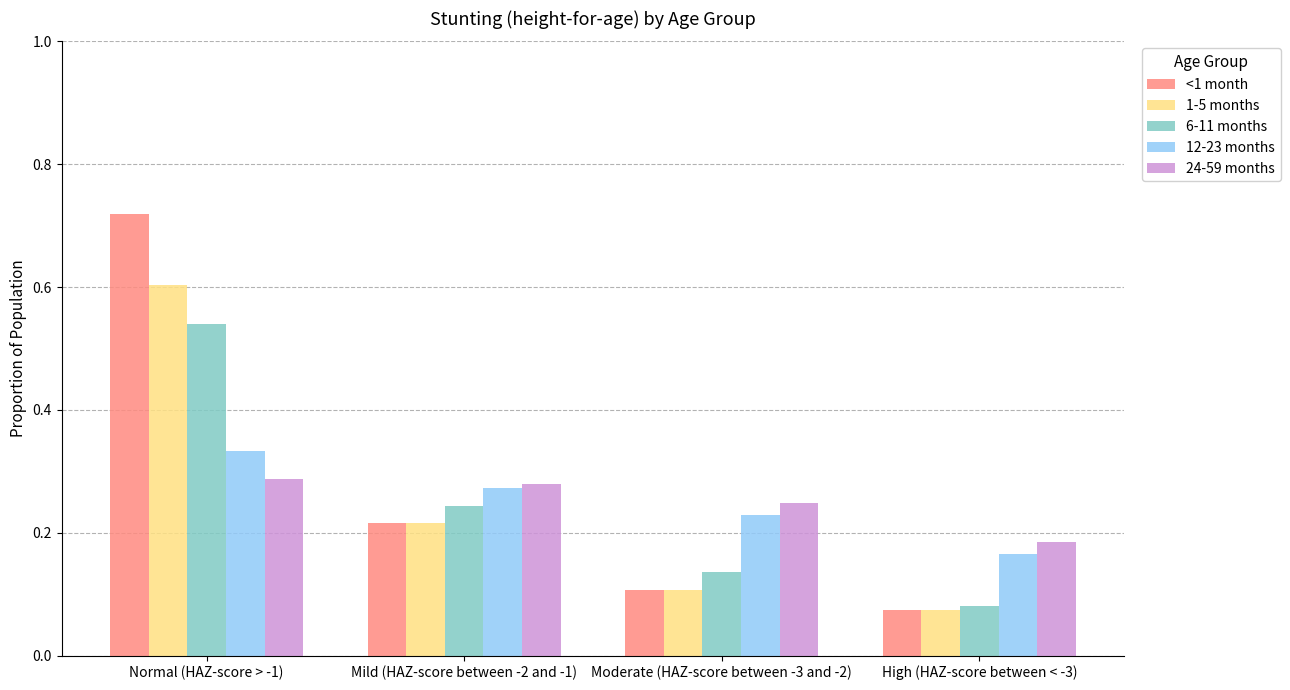

What is the label of the 2nd bar from the right?

Moderate (HAZ-score between -3 and -2)